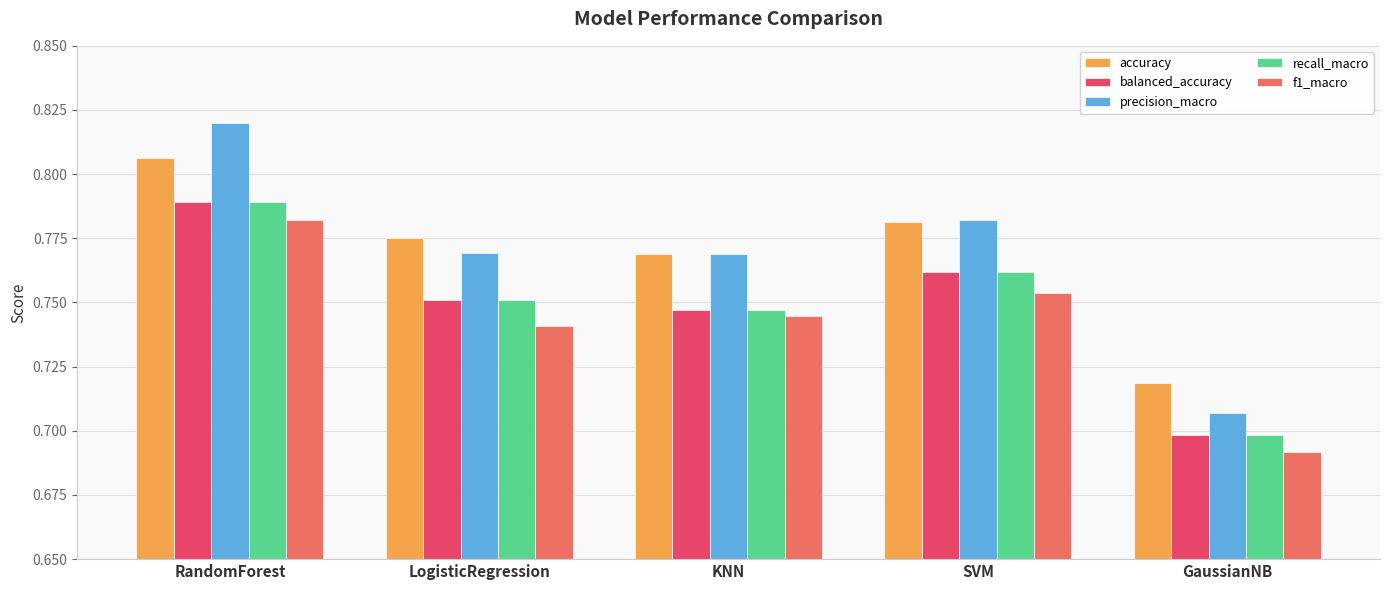

Which series changed the most between LogisticRegression and SVM?

f1_macro